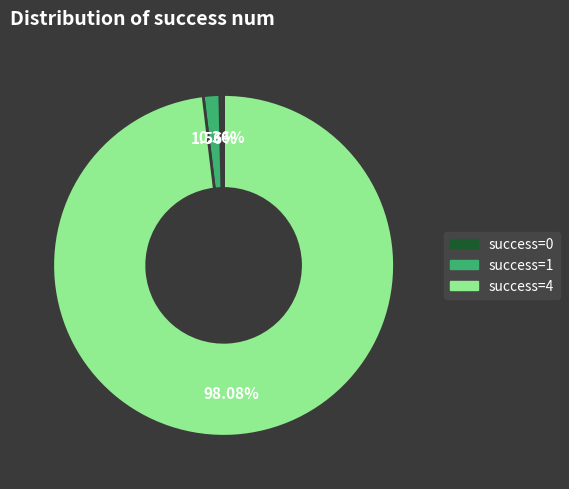

Is there a majority slice in this chart?

Yes